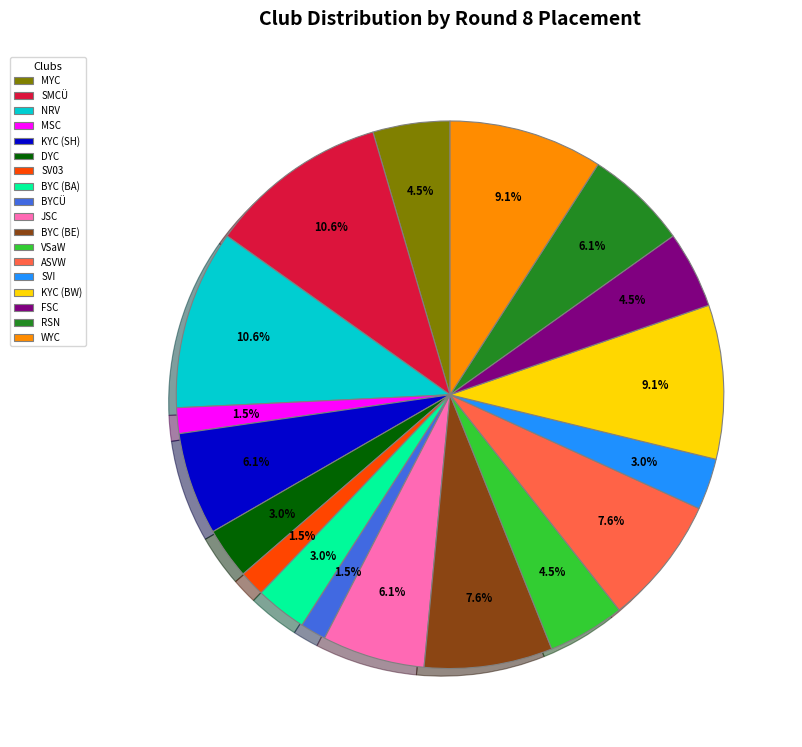

Between MYC and WYC, which is larger?

WYC